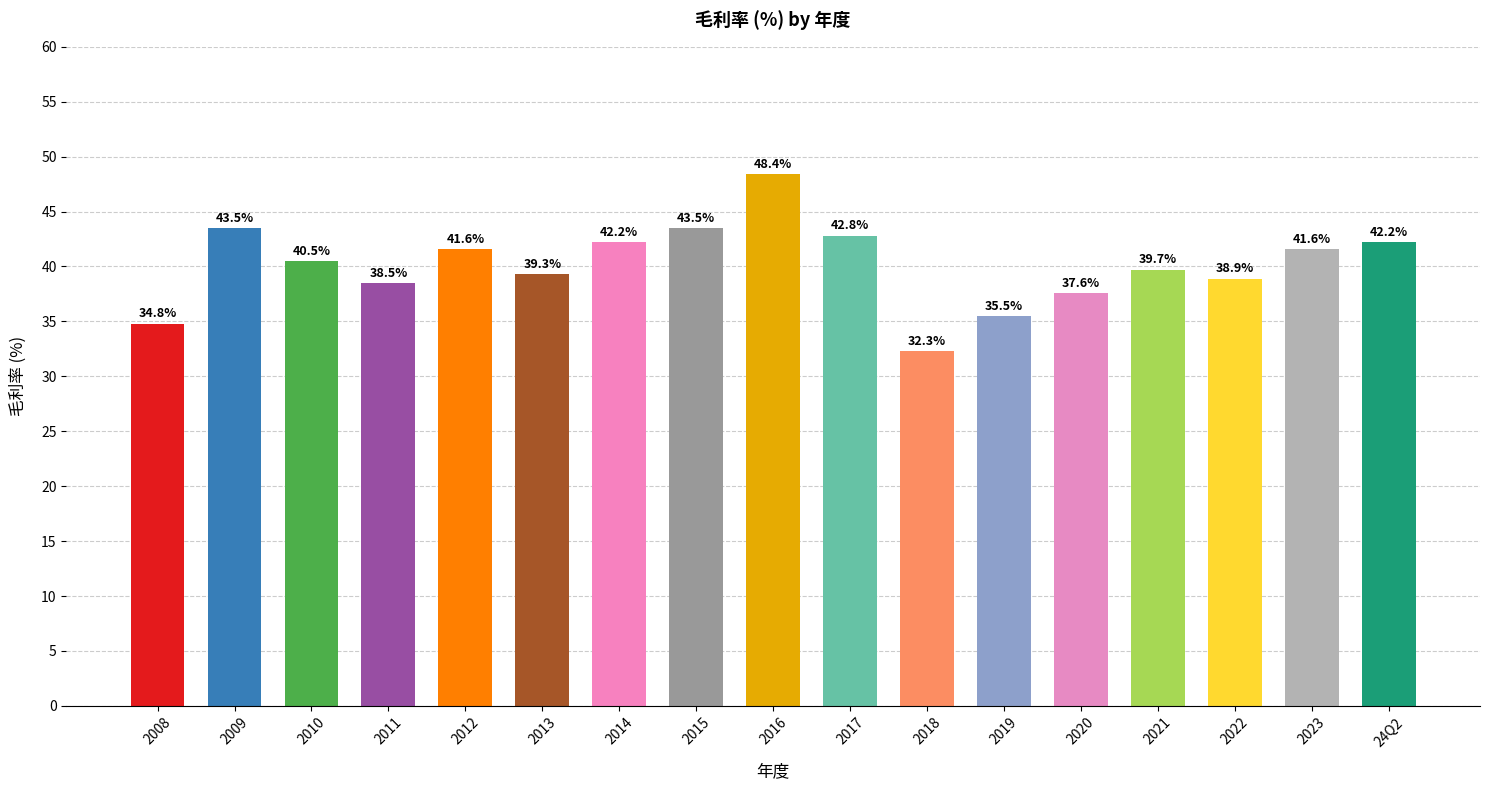

What is the label of the 1st bar from the right?

24Q2